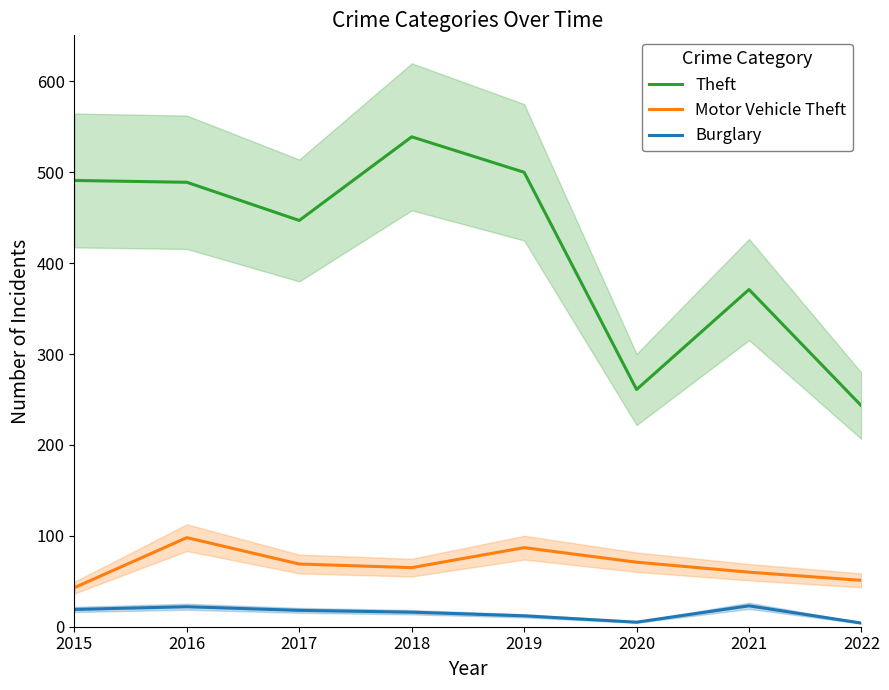

Which series has the largest total across all categories?

Theft